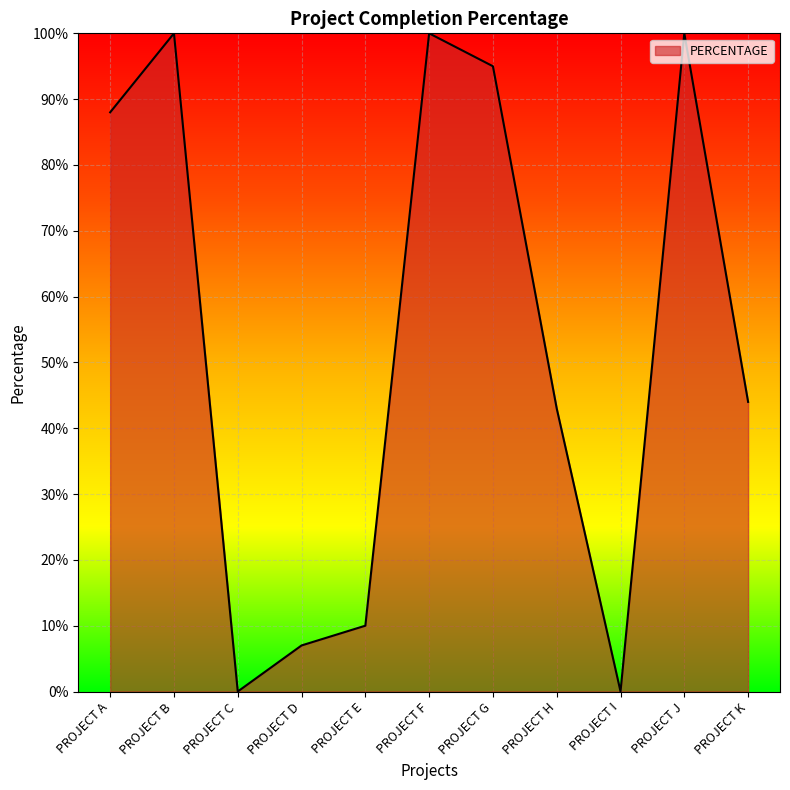

At which category does the data reach its first local peak?

PROJECT B